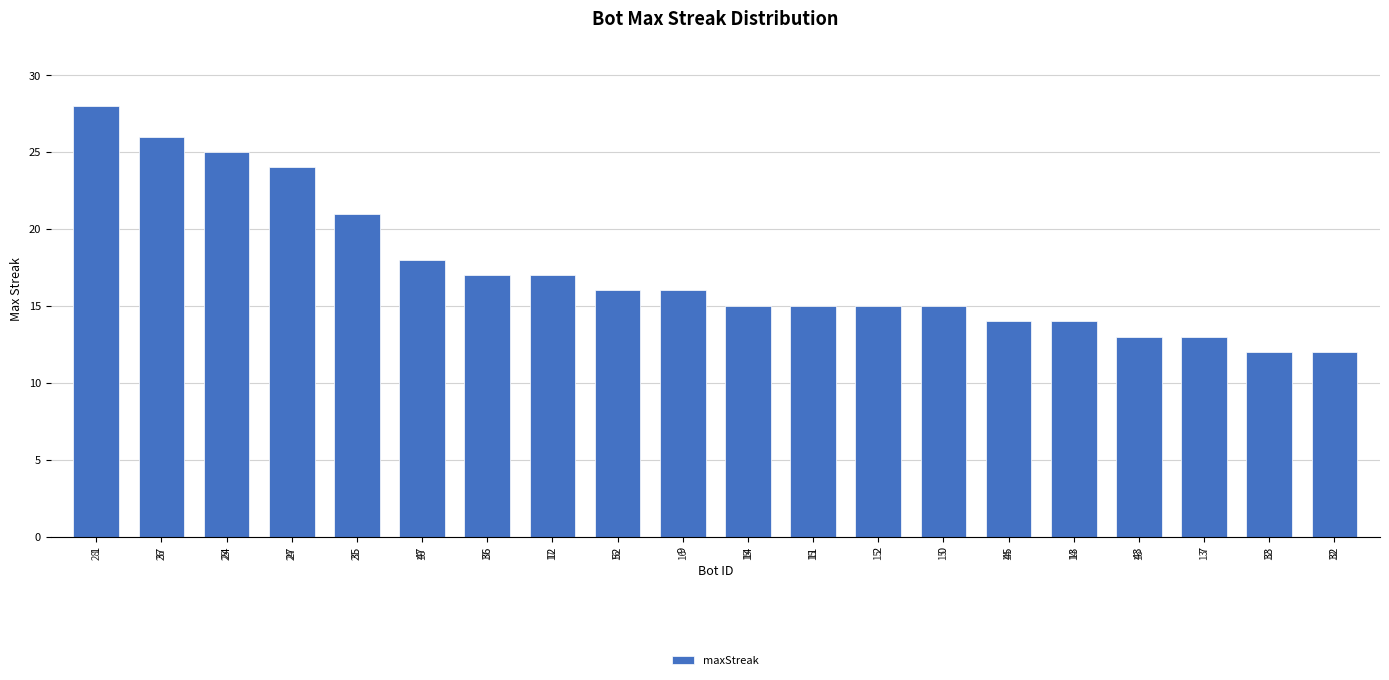

What is the value of the 11th bar from the left?

15